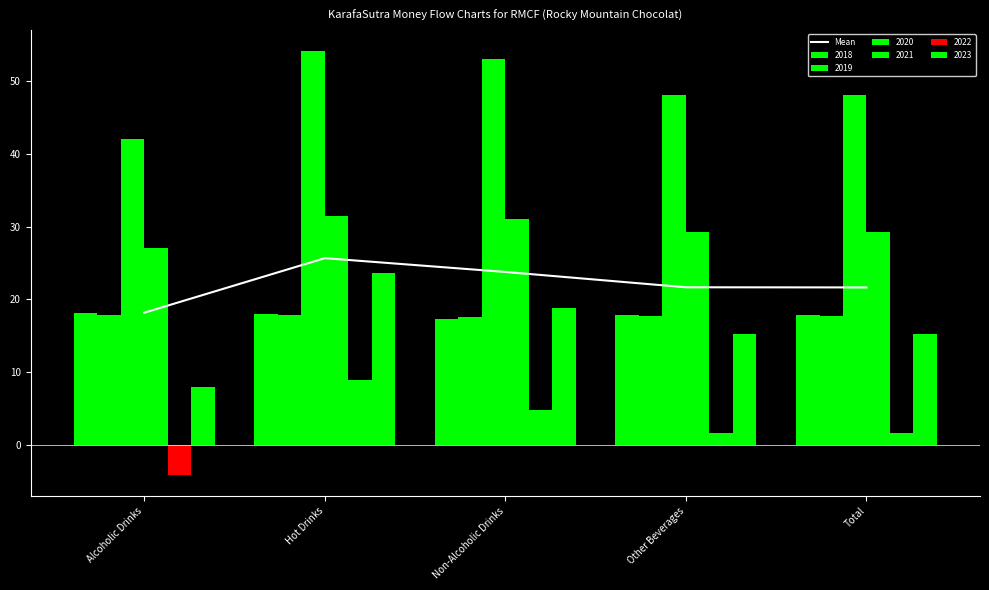

What position from the right is Non-Alcoholic Drinks?

3